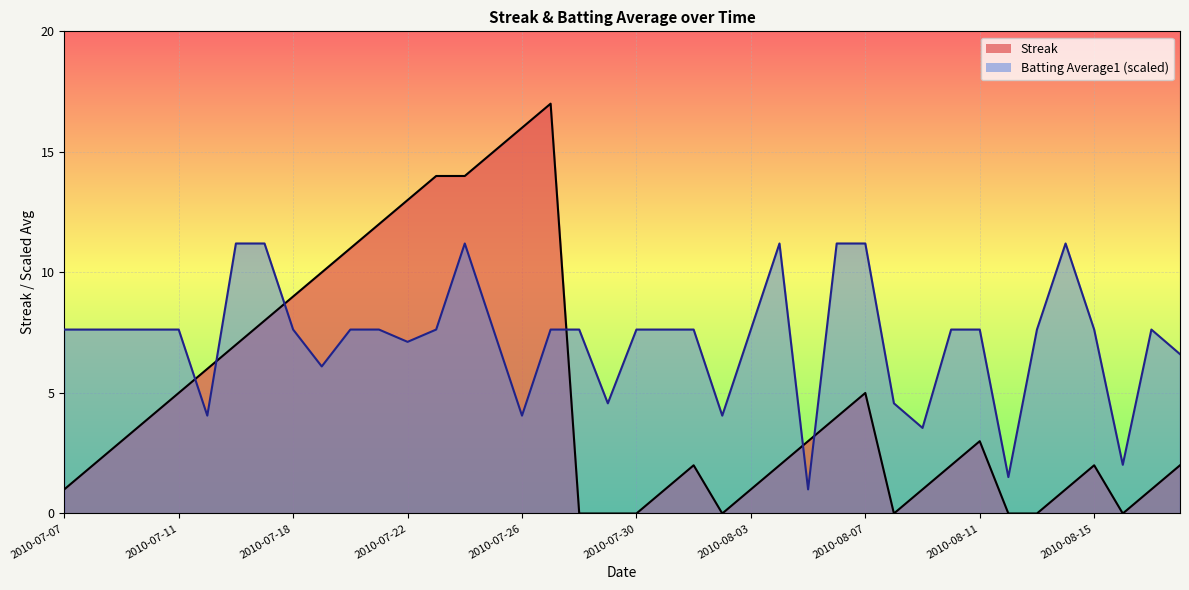

How many interior local valleys does the Batting Average1 series have?

10